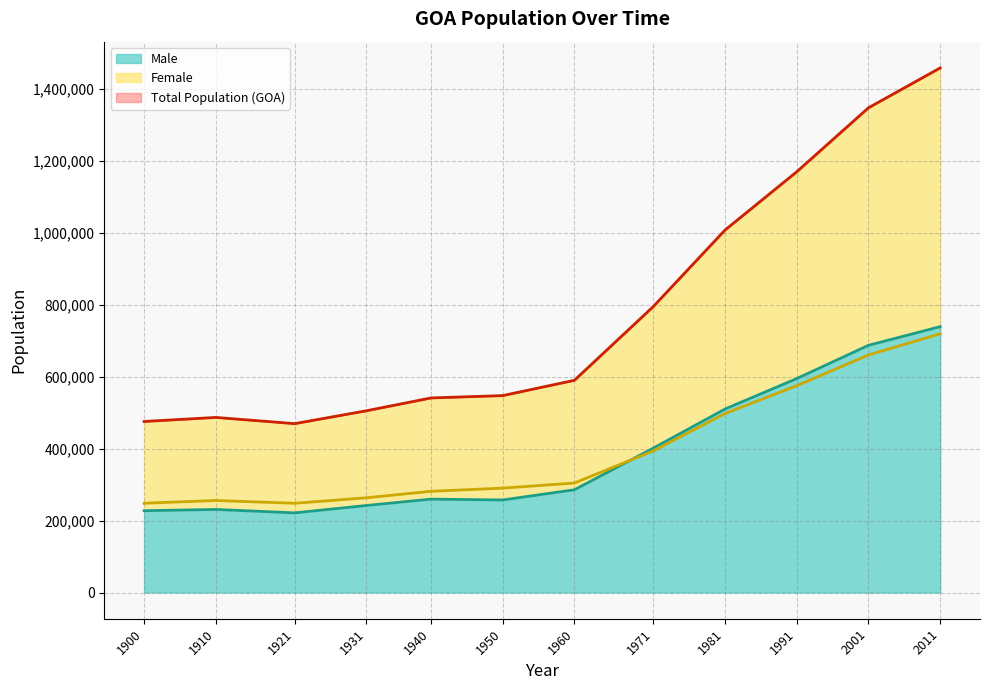

What is the difference between the highest and lowest values at 1921?

248065